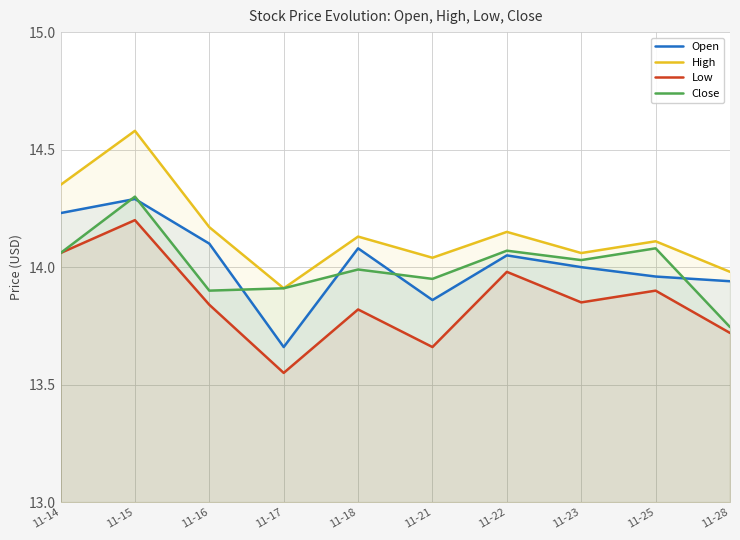

The value of High at 11-16 is 14.2. True or false?

True